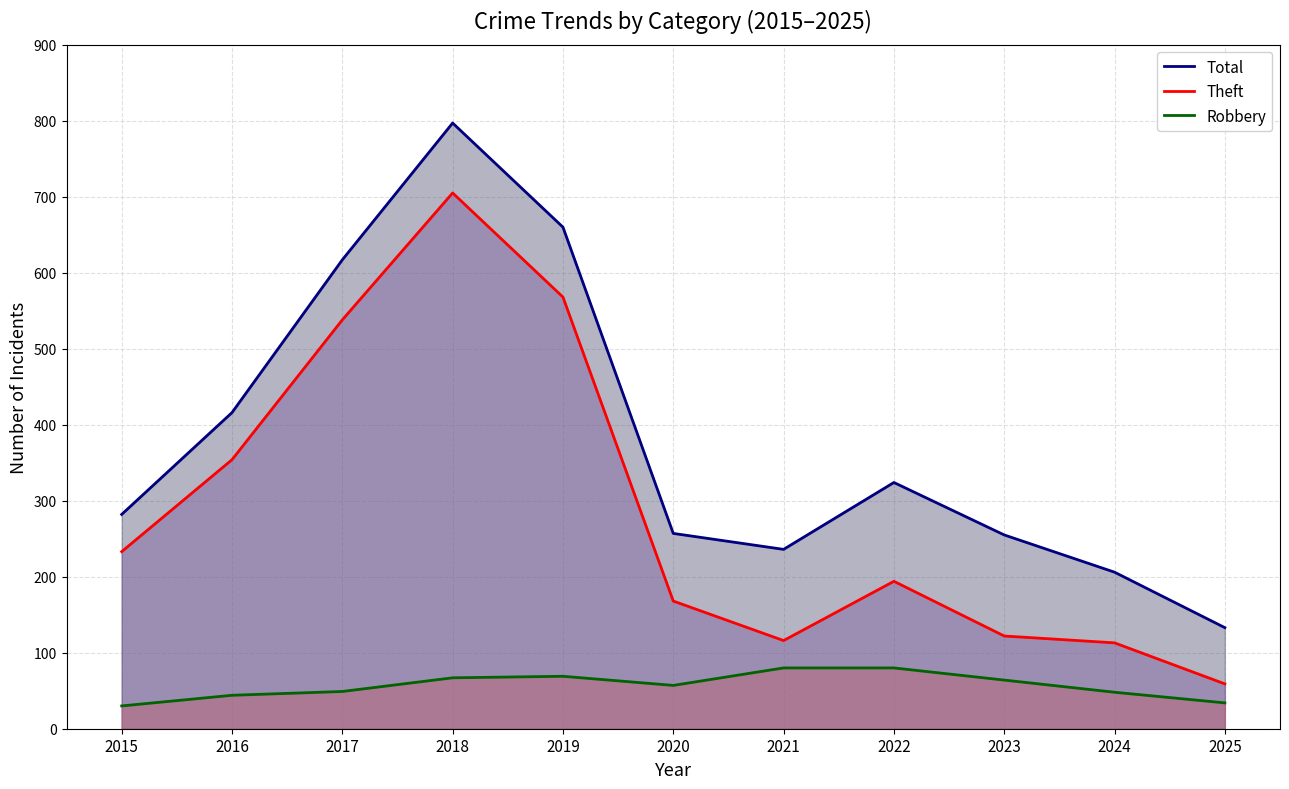

The Robbery series shows 11 at 2017. True or false?

False